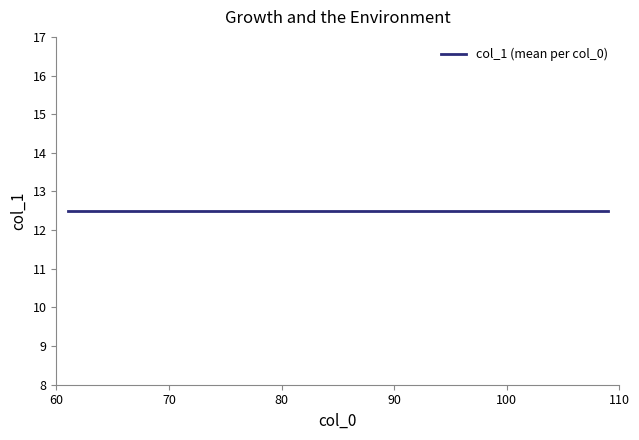

What is the average value?

12